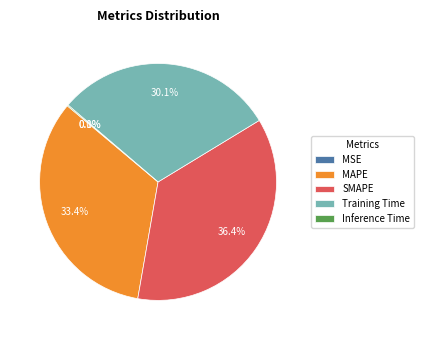

What is the total percentage of SMAPE and Training Time?

66.5%